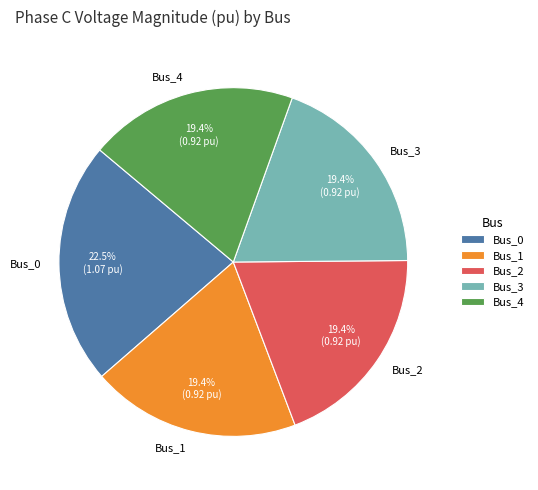

How many segments does this pie chart have?

5